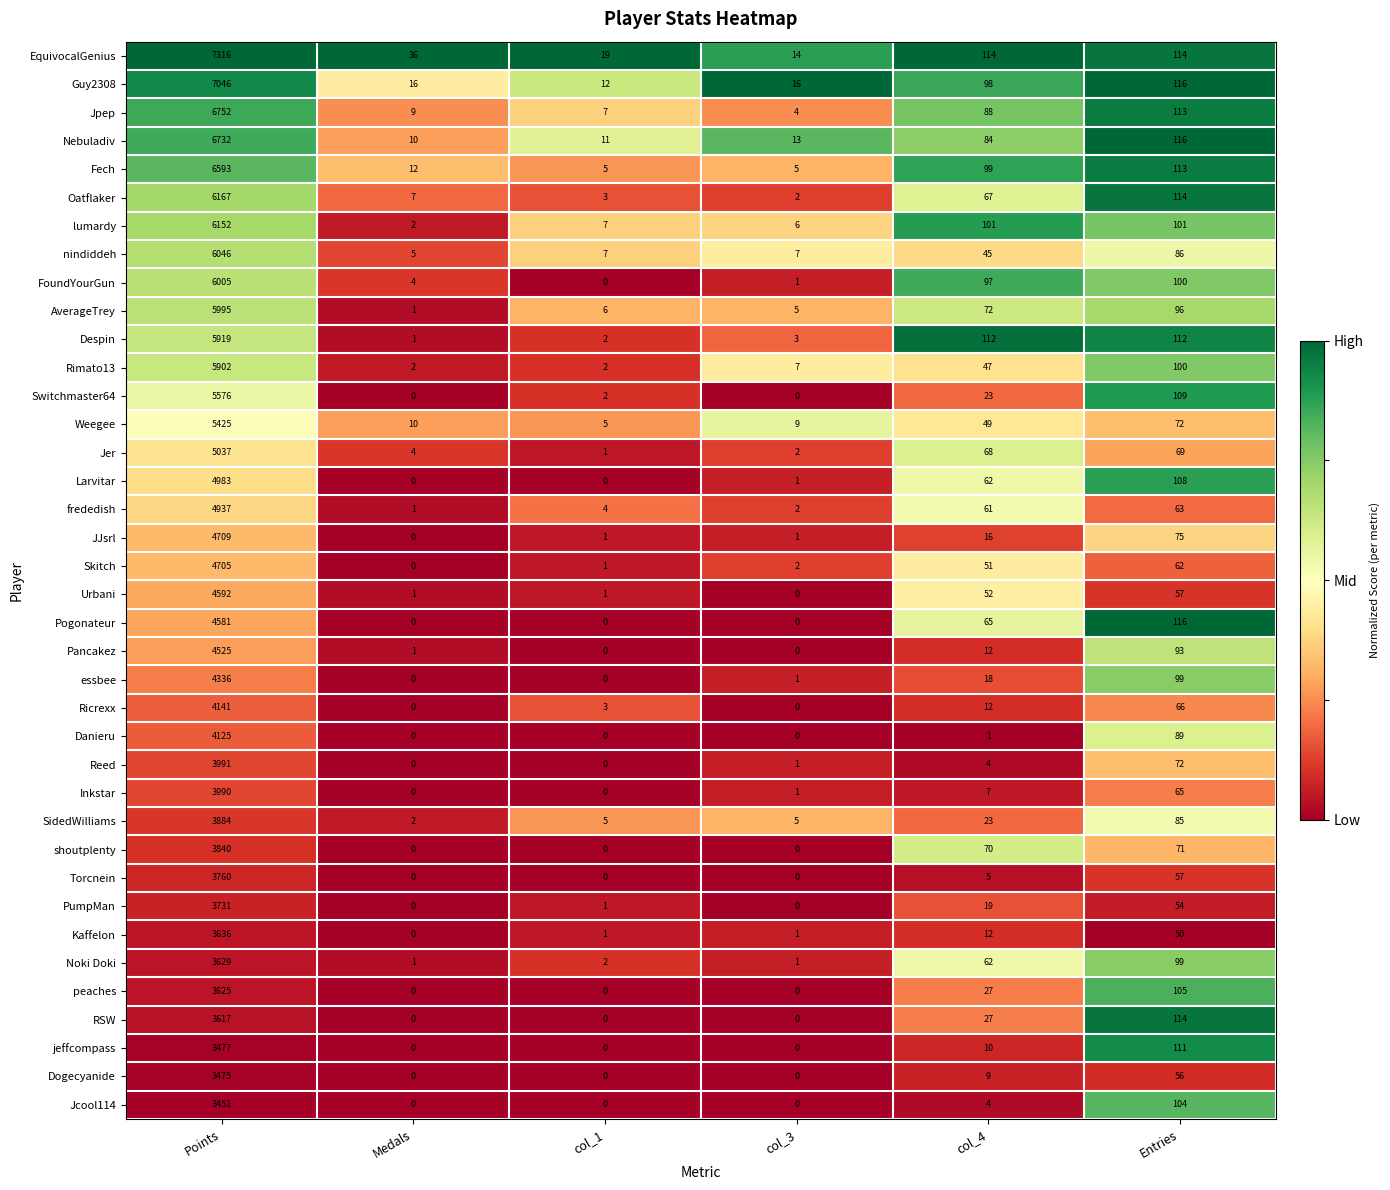

What is the difference between the maximum and minimum values in the Reed series?

3991